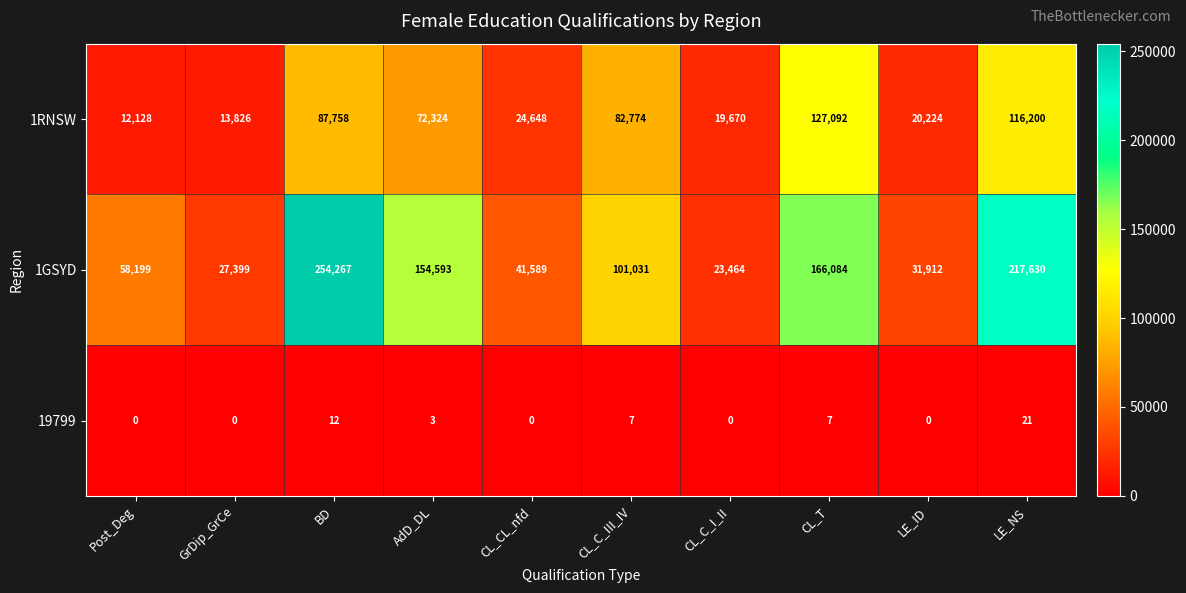

What is the spread (max minus min) of values at CL_C_III_IV?

101024